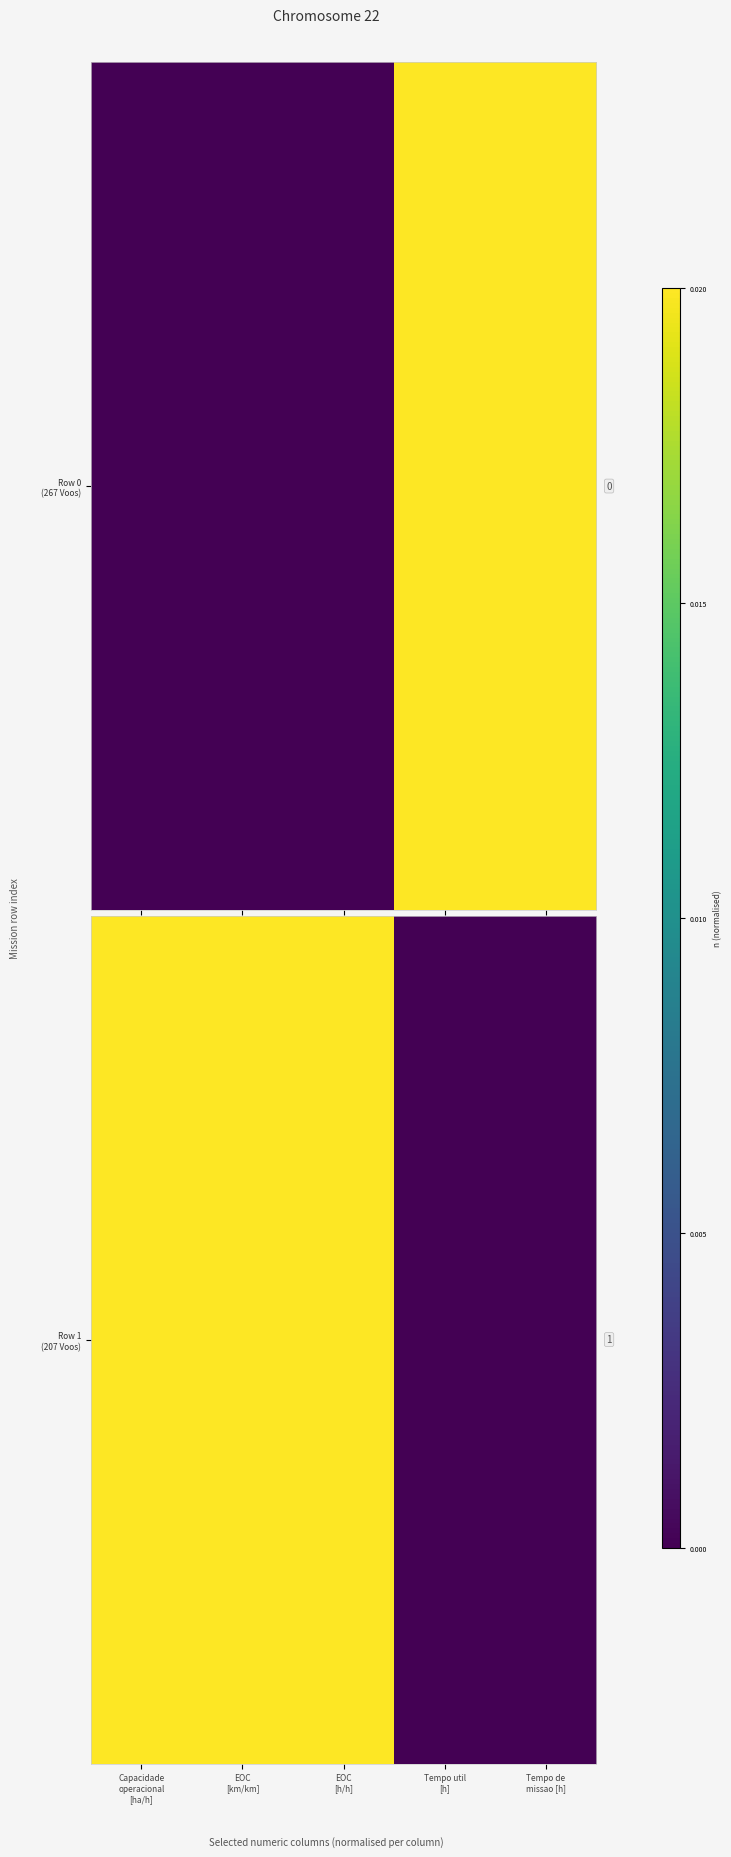

Rank the categories by value from highest to lowest.

Capacidade
operacional
[ha/h], EOC
[km/km], EOC
[h/h], Tempo util
[h], Tempo de
missao [h]